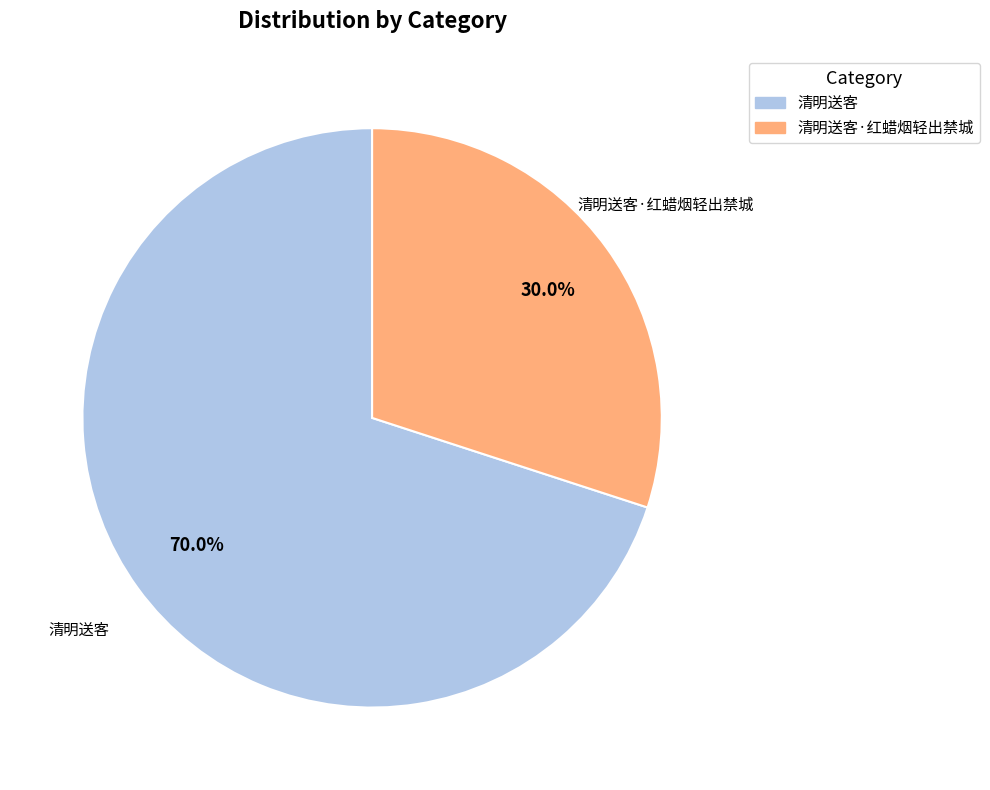

Is there a majority slice in this chart?

Yes